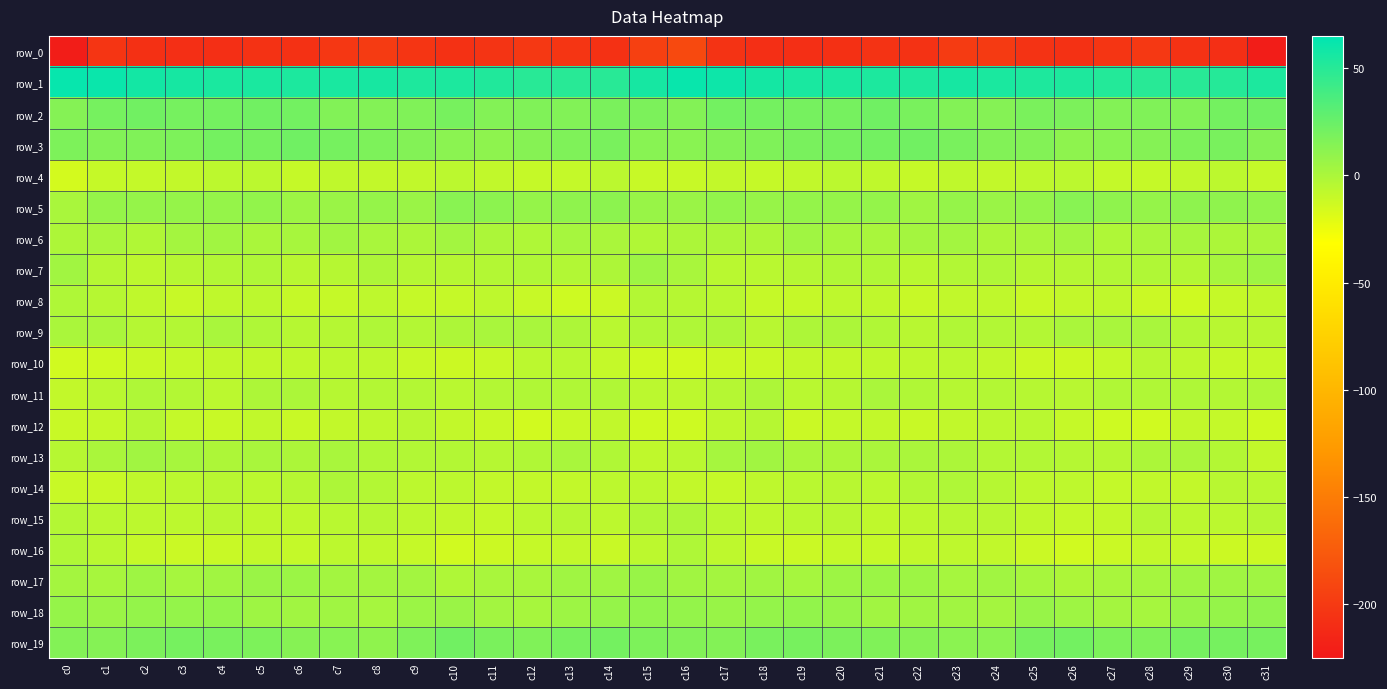

Count the number of data series in this chart.

20